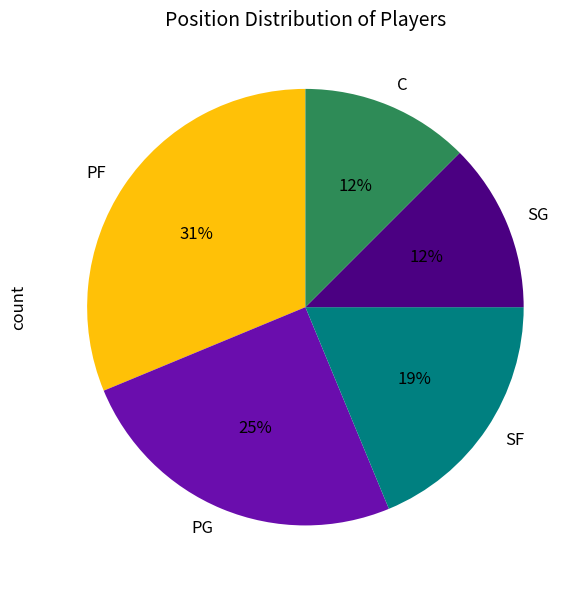

Approximately how many times larger is the value at PG compared to SF?

1.3